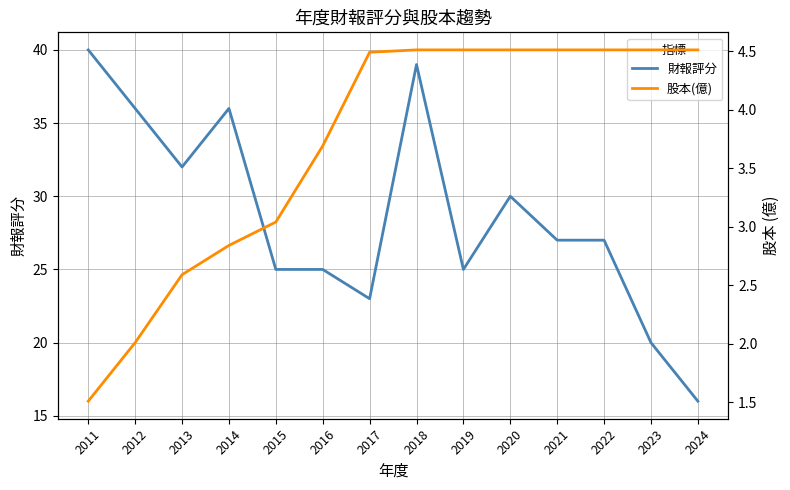

The 財報評分 series shows 11.4 at 2013. True or false?

False